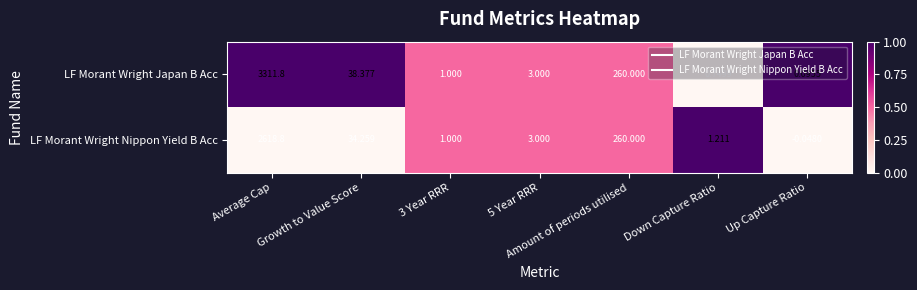

Which series changed the most between 5 Year RRR and Down Capture Ratio?

LF Morant Wright Japan B Acc